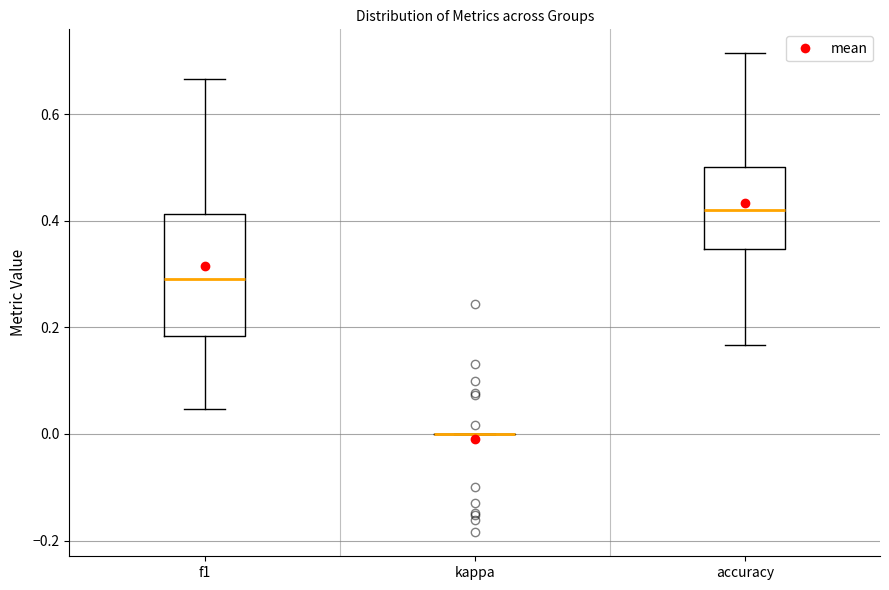

Comparing the boxes themselves (not the whiskers), which one is the tallest?

f1